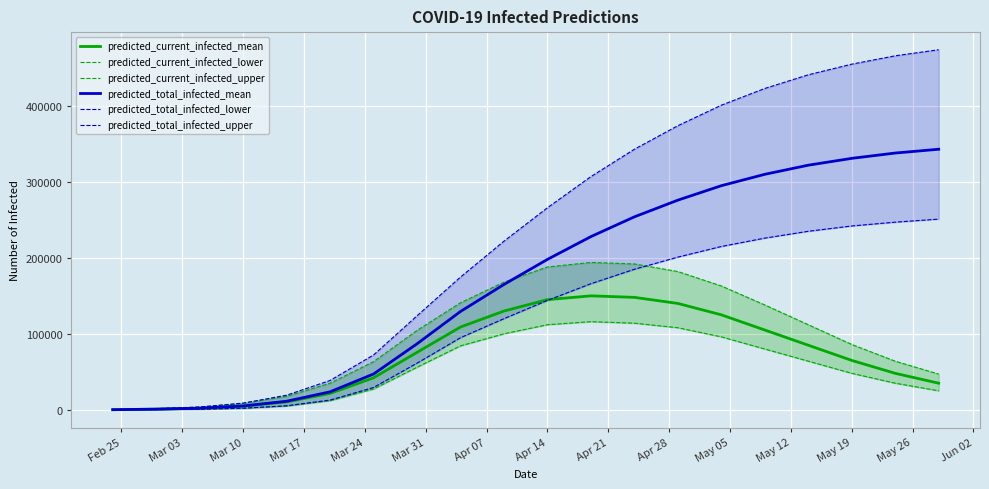

Count the number of categories in the chart.

20